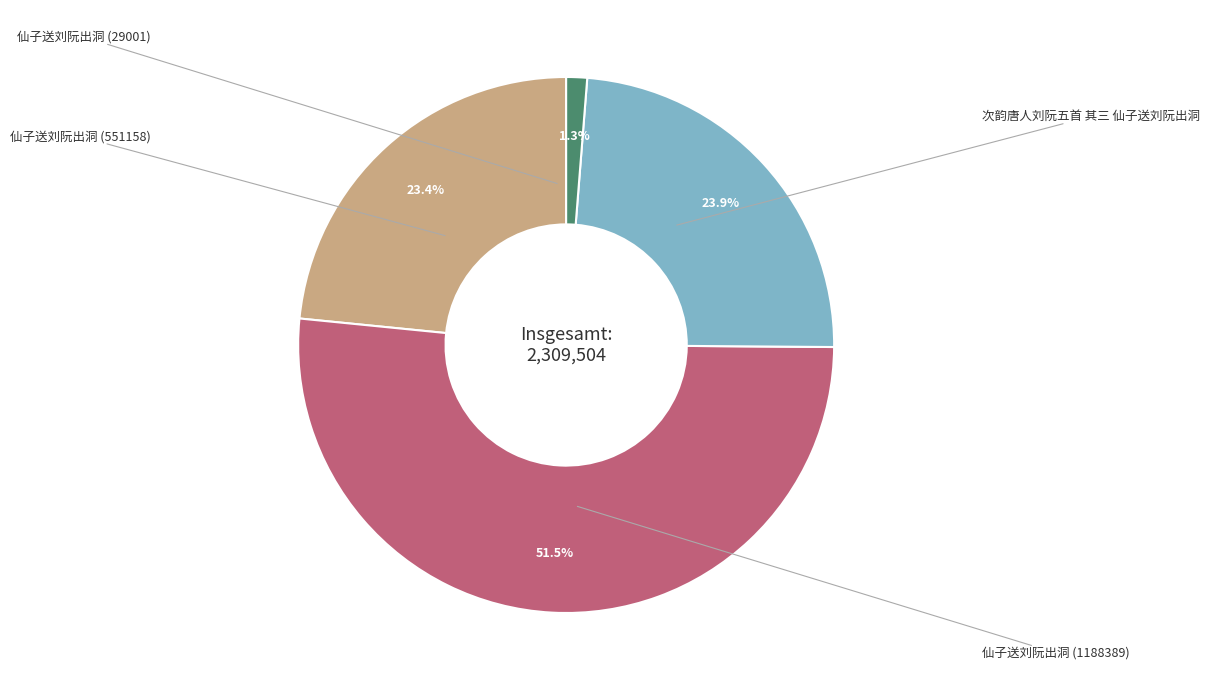

Does any single category account for the majority?

Yes